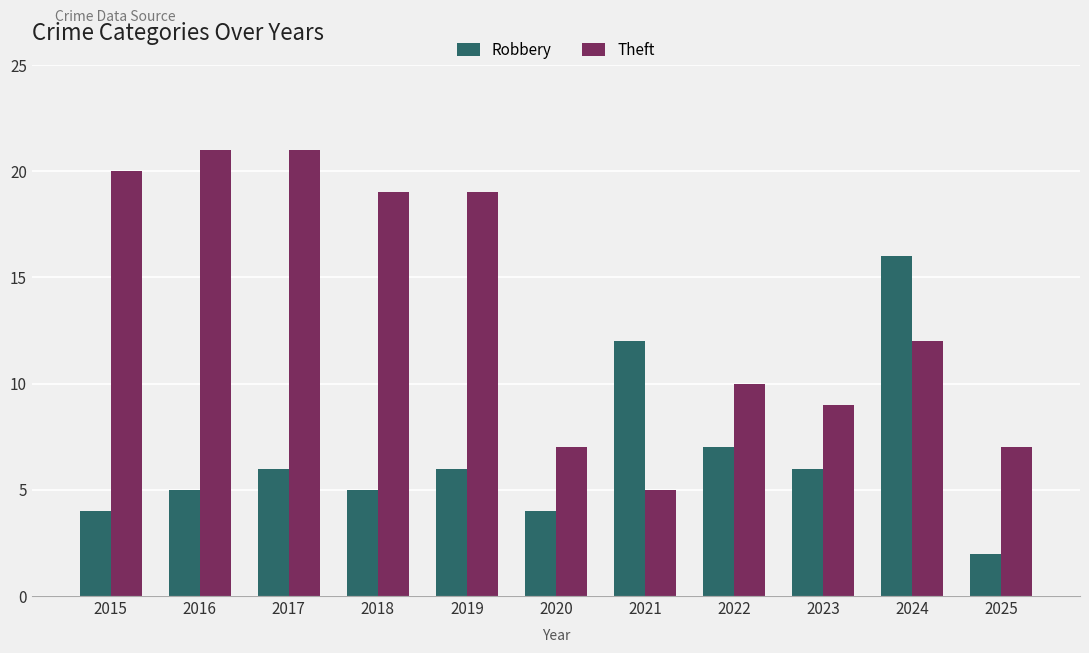

At which label is Theft closest to 13?

2024